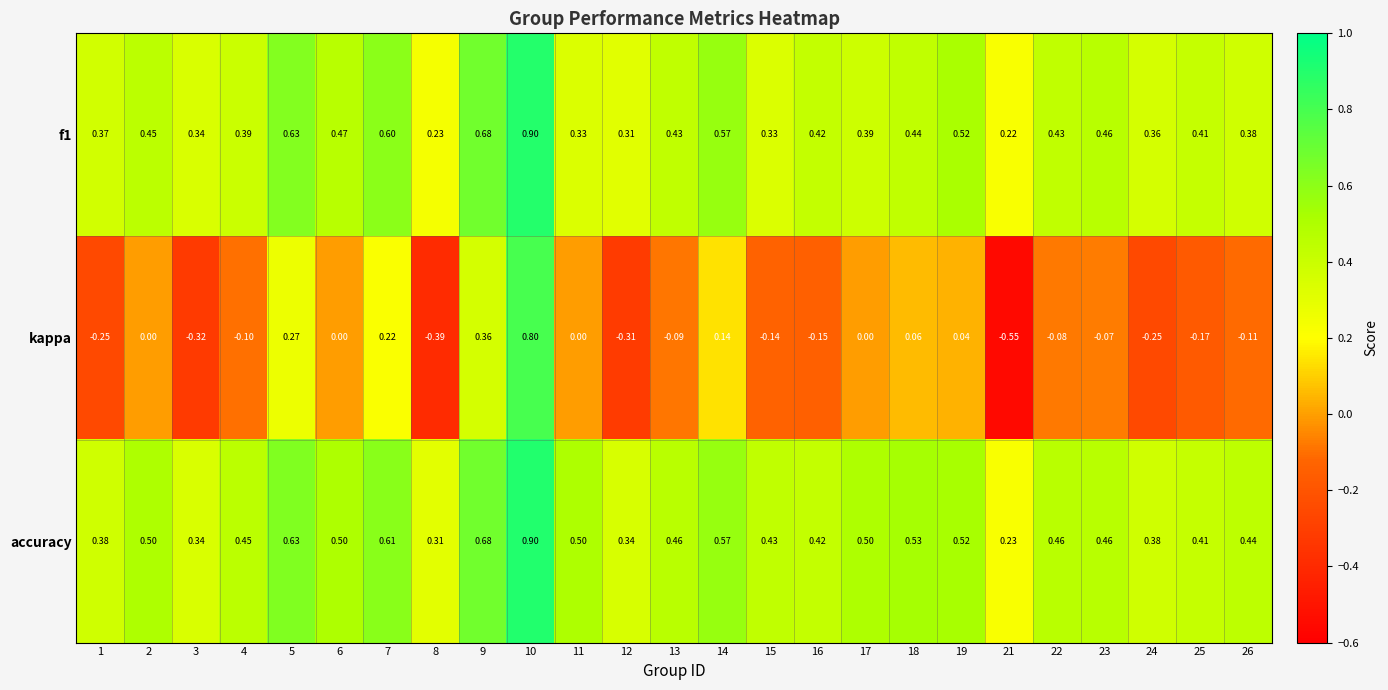

Is the value of kappa at 24 greater than the value of f1 at 4?

No